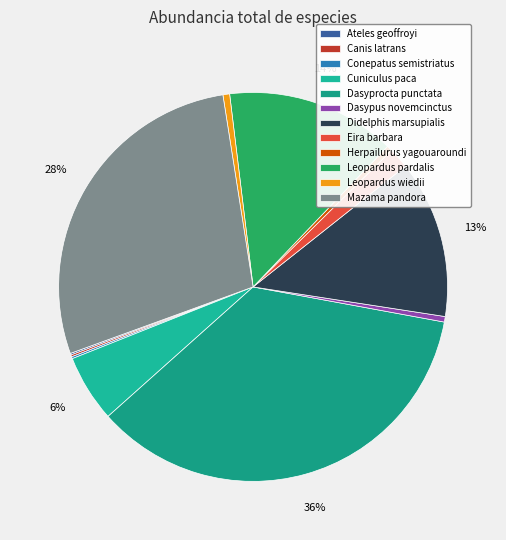

To the nearest percent, what is the difference between the largest and smallest slice percentages?

35%